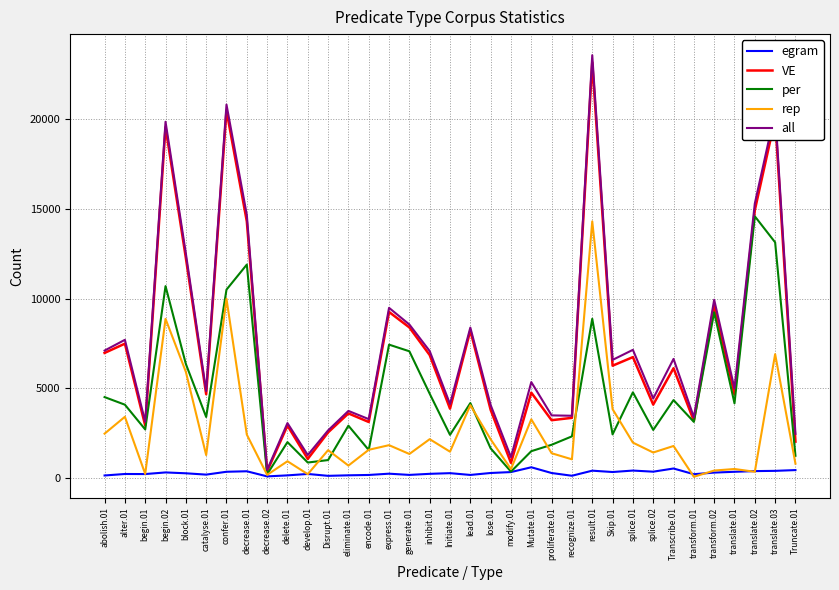

At which label does VE reach its peak?

result.01